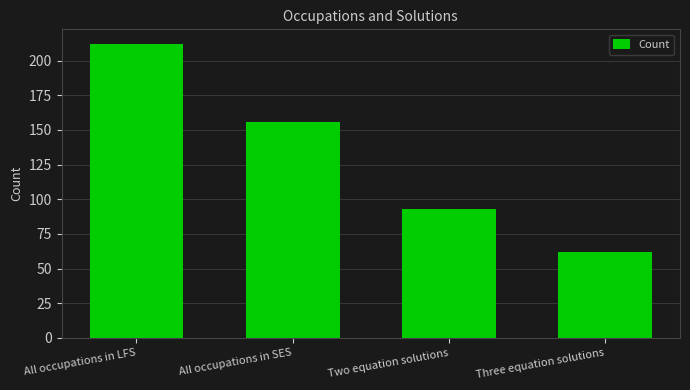

Rank the categories by value from lowest to highest.

Three equation solutions, Two equation solutions, All occupations in SES, All occupations in LFS